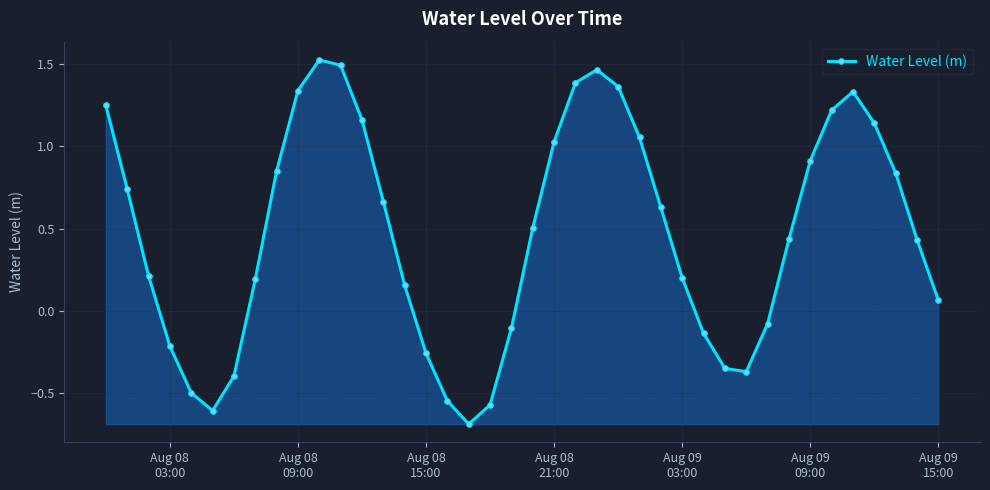

What is the sum of all values?

18.8